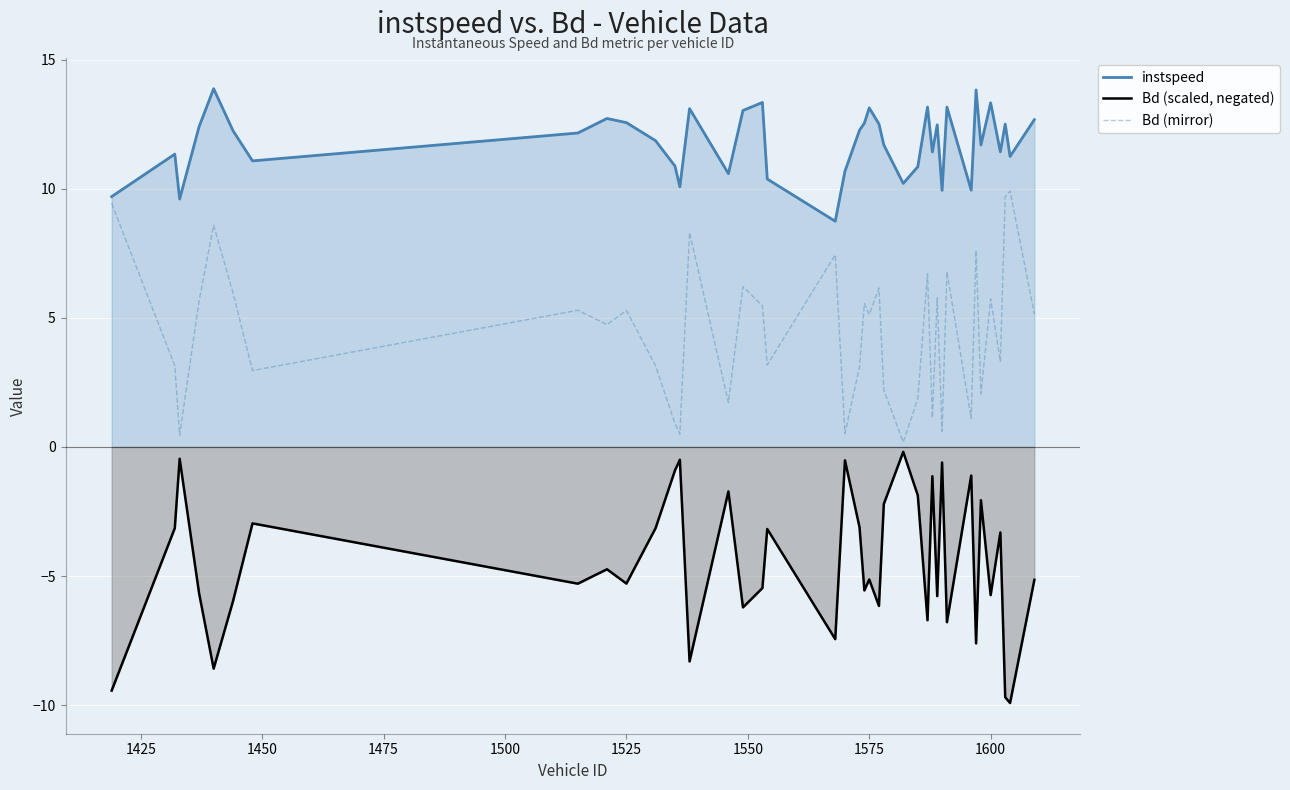

What is the total value across all series at 1600?

13.3